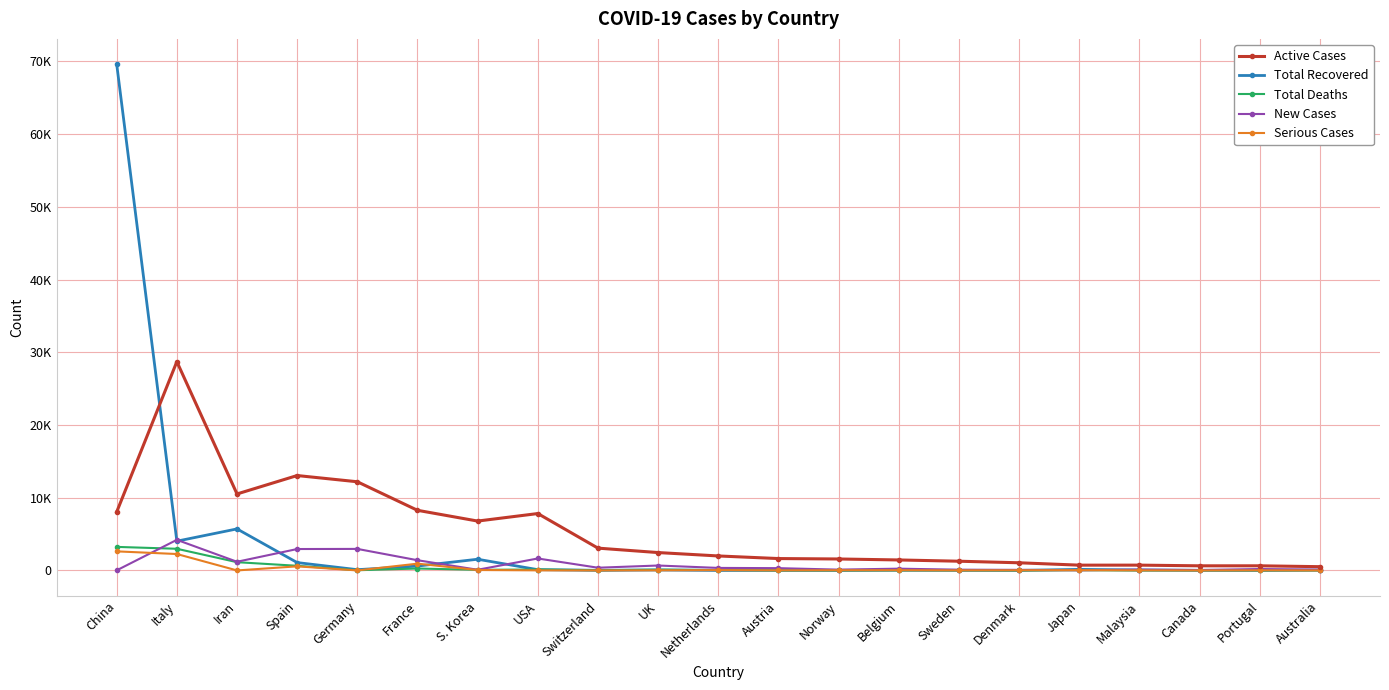

What are all the series names shown in the legend?

Active Cases, Total Recovered, Total Deaths, New Cases, Serious Cases